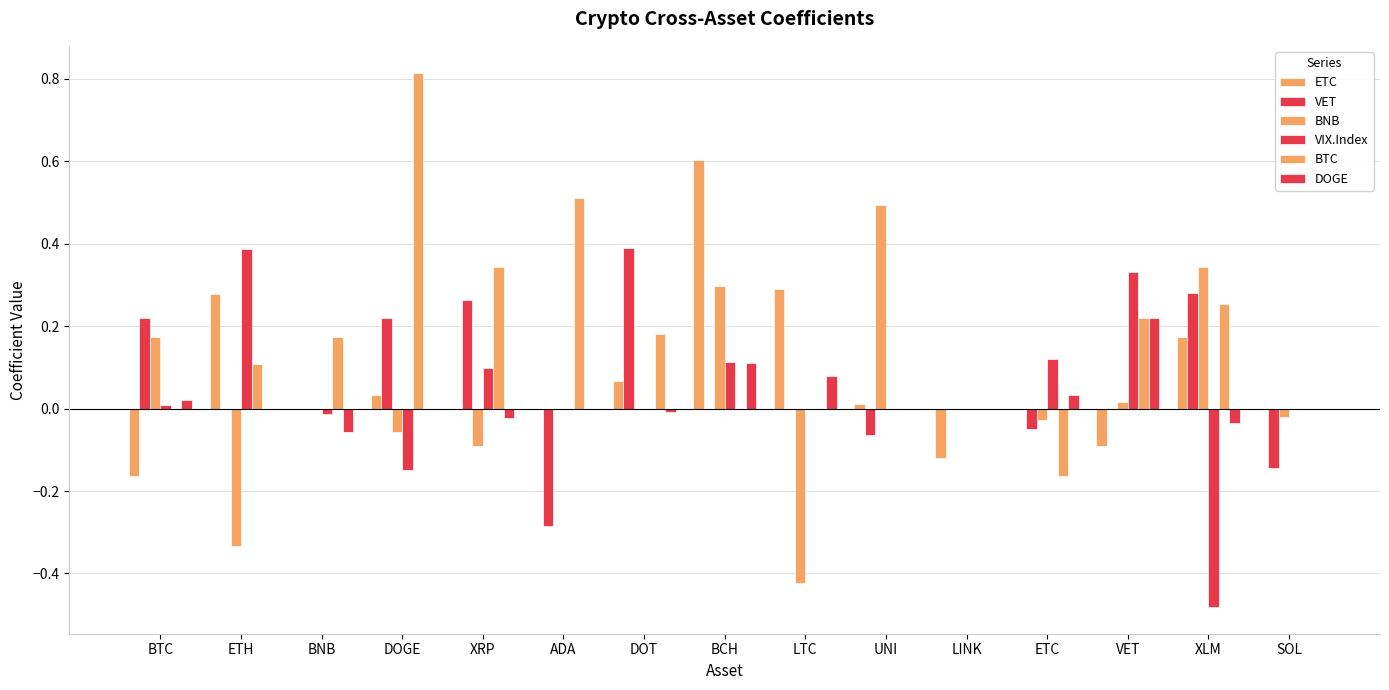

Is it true that DOGE equals 0.1 at BCH?

True